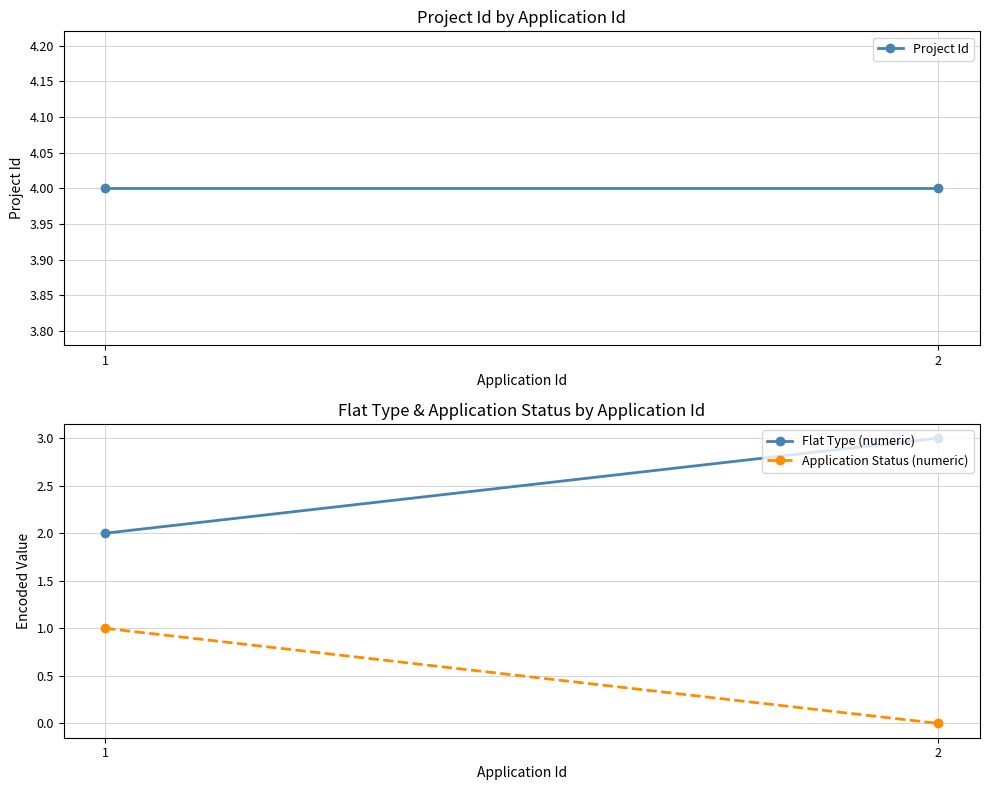

Reading left to right, what are all the values shown in this chart?

Project Id: 4	4
Flat Type (numeric): 2	3
Application Status (numeric): 1	0